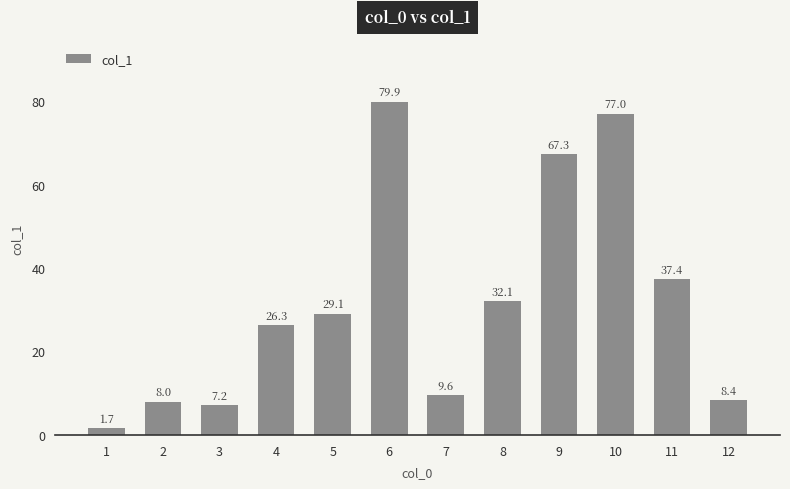

Reading right to left, list all the values displayed in this chart.

8.4	37.4	77.0	67.3	32.1	9.6	79.9	29.1	26.3	7.2	8.0	1.7